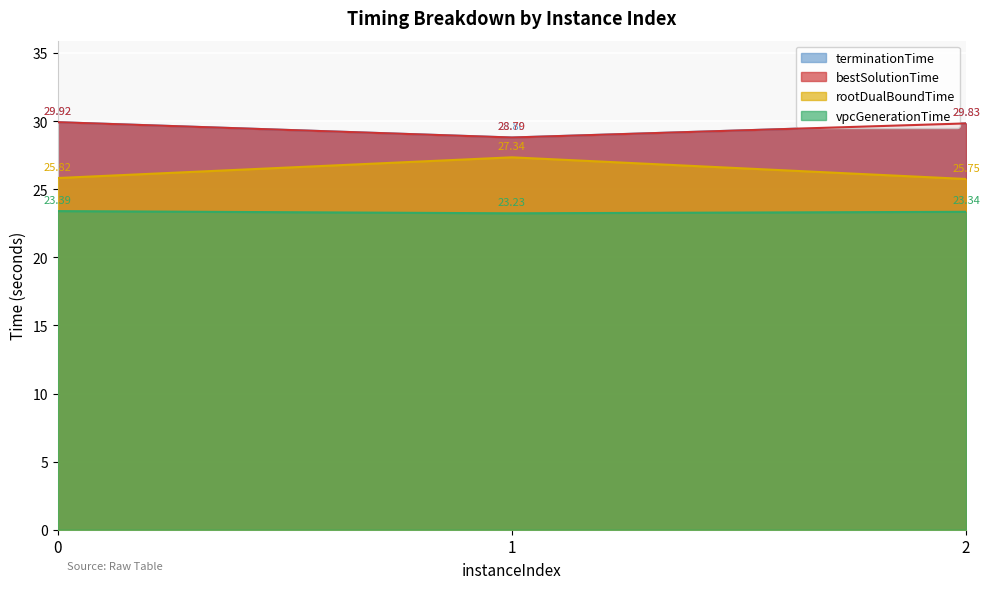

What is the difference between the maximum and second lowest values in the rootDualBoundTime series?

1.5